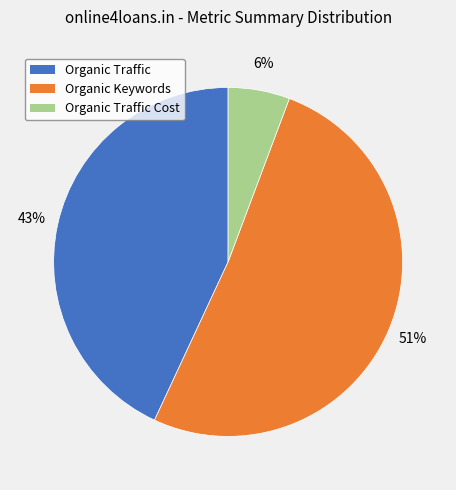

The Organic Keywords slice represents 46% of the pie. True or false?

False